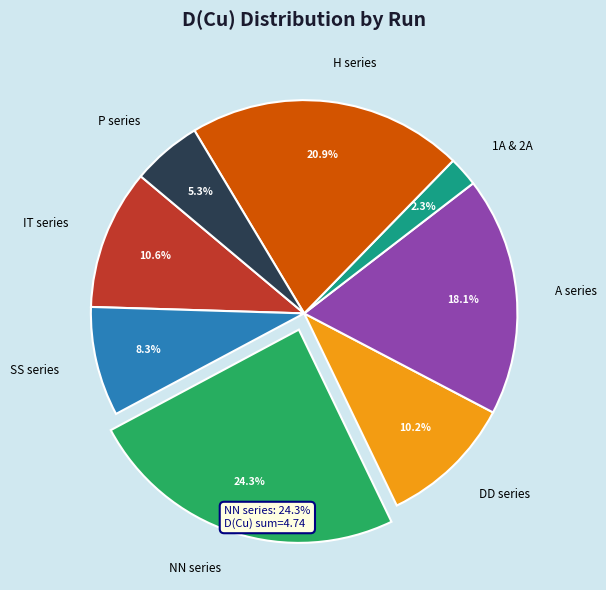

Is there a majority slice in this chart?

No